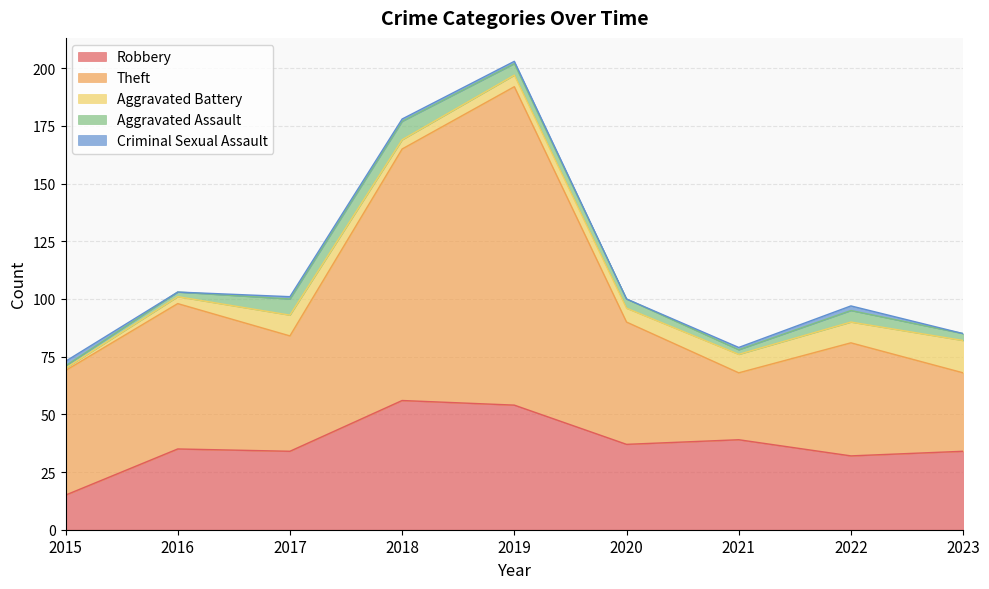

How many intersections are there between Aggravated Assault and Criminal Sexual Assault?

1